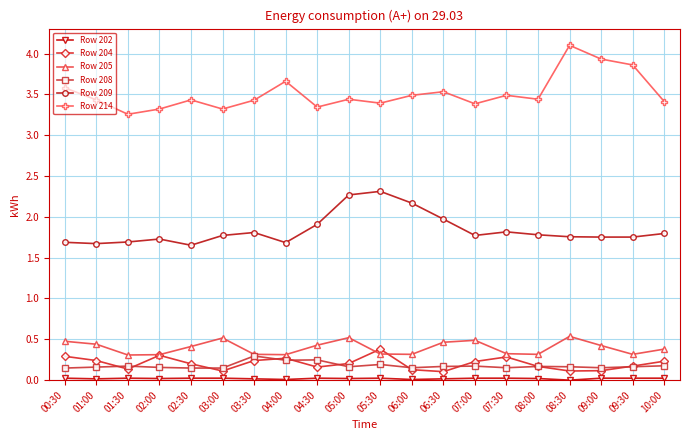

What is the label of the 18th point from the right?

01:30